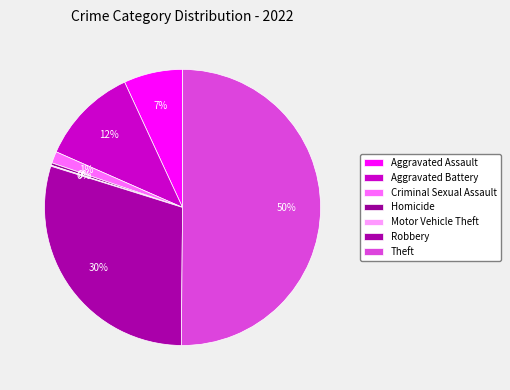

Rank the categories by value from lowest to highest.

Motor Vehicle Theft, Homicide, Criminal Sexual Assault, Aggravated Assault, Aggravated Battery, Robbery, Theft